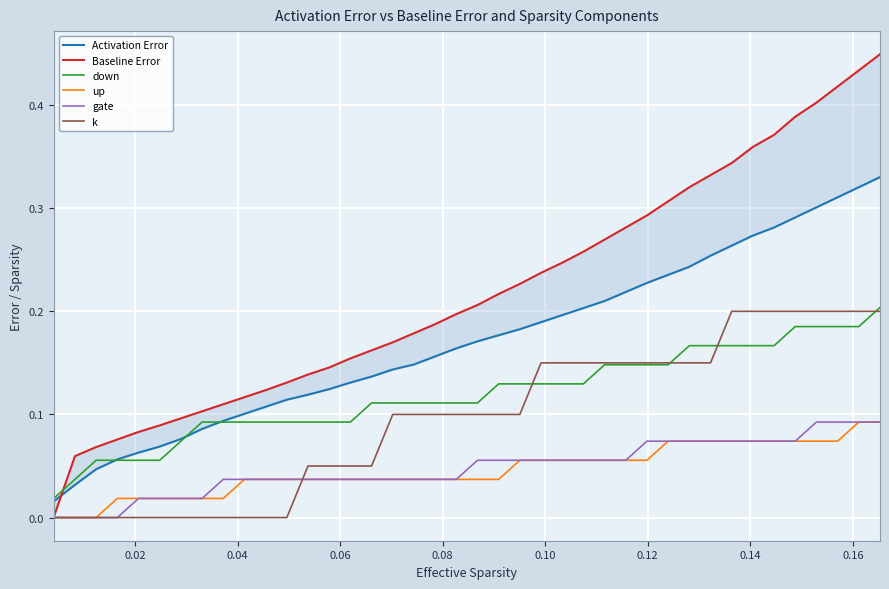

What are all the series names shown in the legend?

Activation Error, Baseline Error, down, up, gate, k